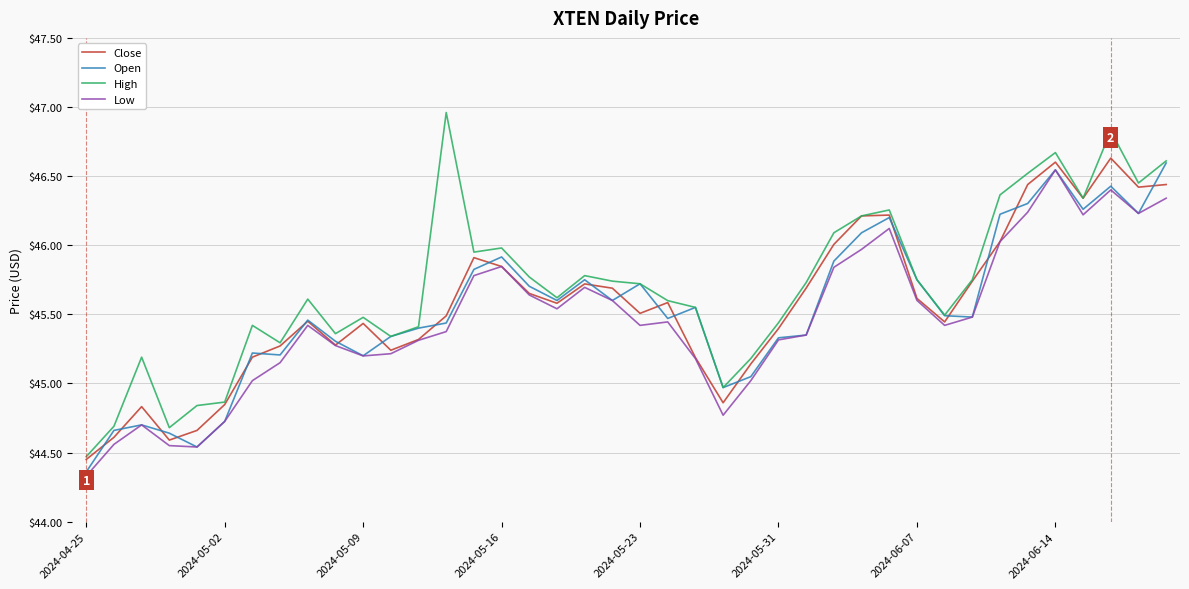

Which series has the largest range (max minus min)?

High